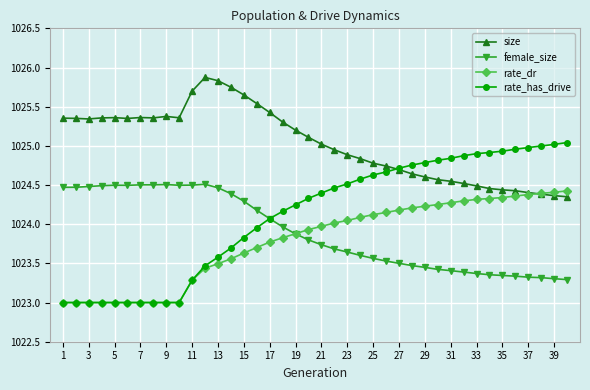

What is the smallest value displayed?

1023.0